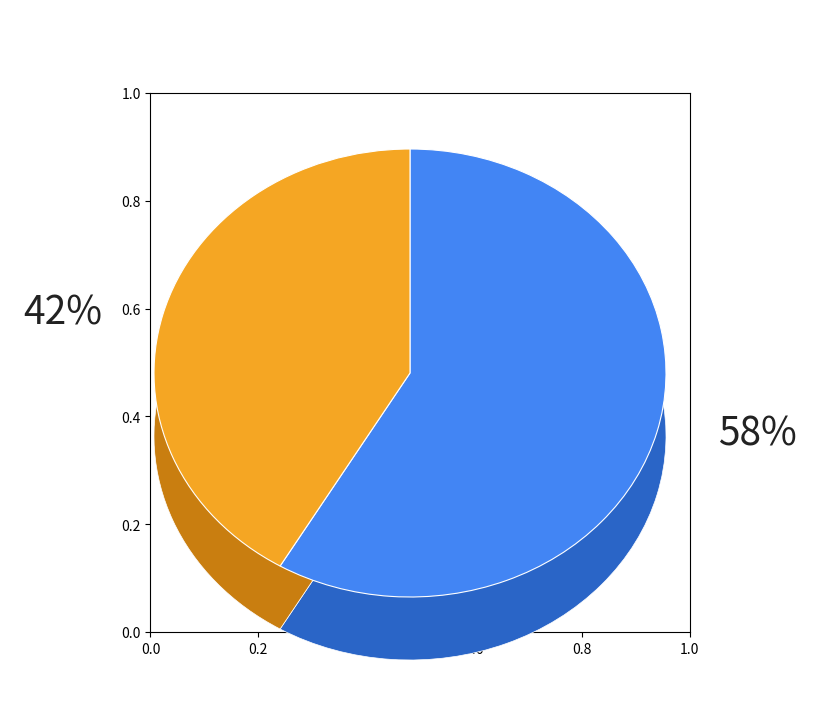

Between Criminal Sexual Assault and Homicide, which is larger?

Criminal Sexual Assault